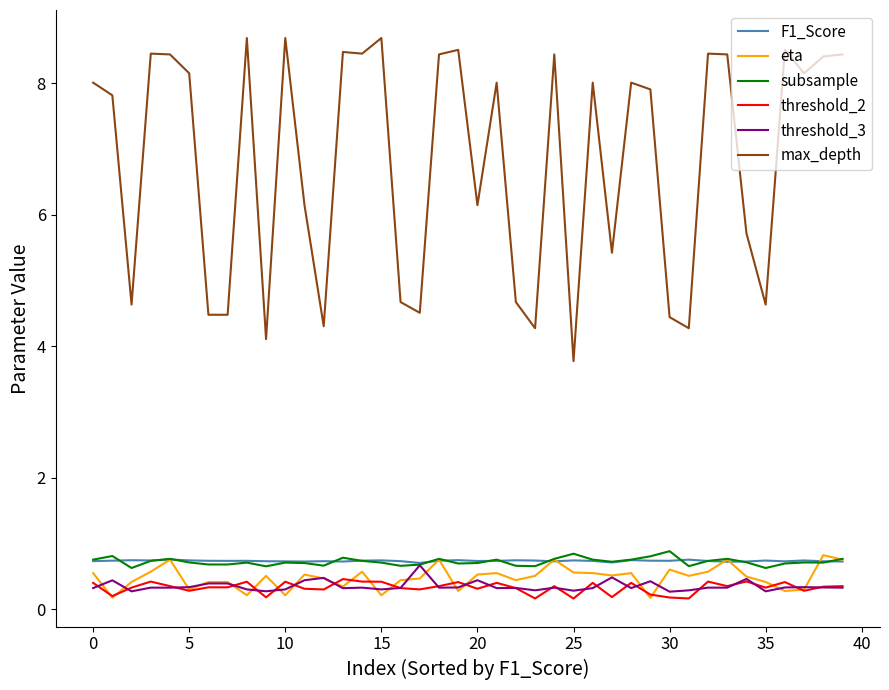

Which series has the largest total across all categories?

max_depth